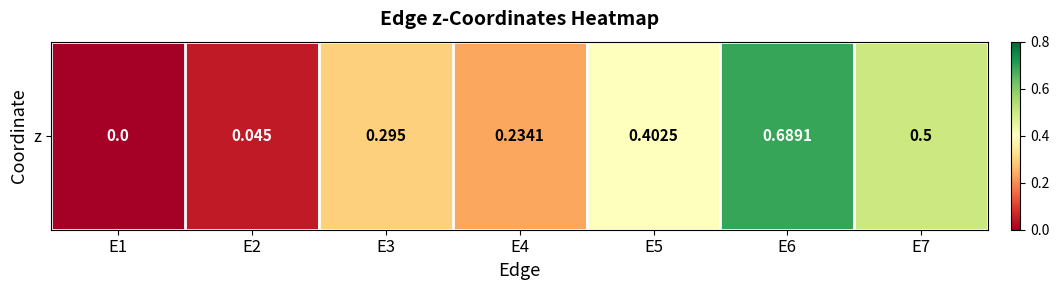

Reading left to right, what are all the values shown in this chart?

E1=0.0	E2=0.0	E3=0.3	E4=0.2	E5=0.4	E6=0.7	E7=0.5